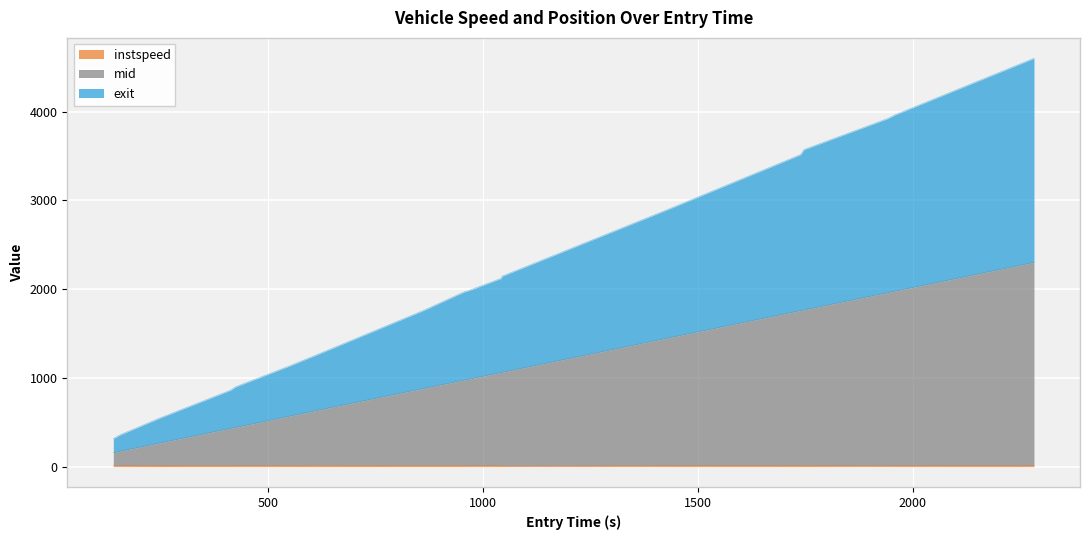

True or false: exit and instspeed cross at least once.

False